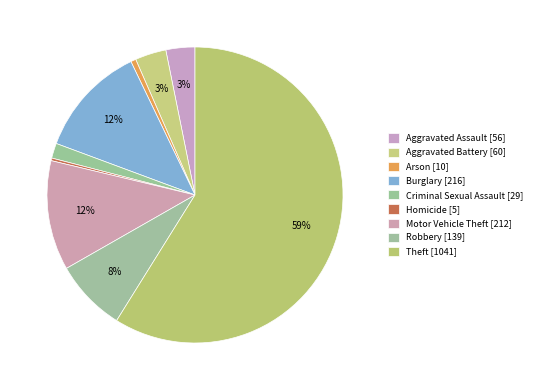

To the nearest percent, what percentage of the pie is Arson?

1%